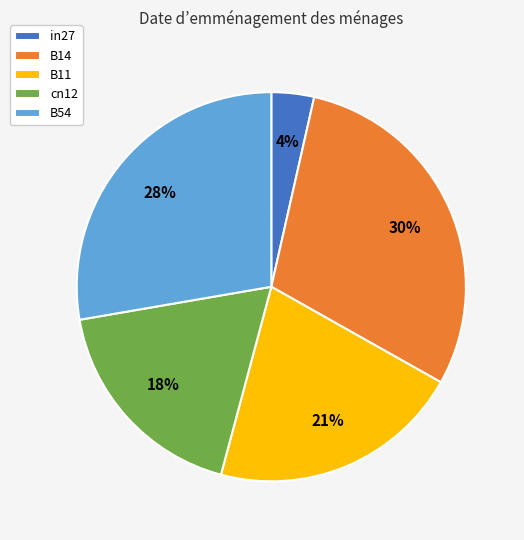

Does cn12 account for over 50% of the chart?

No